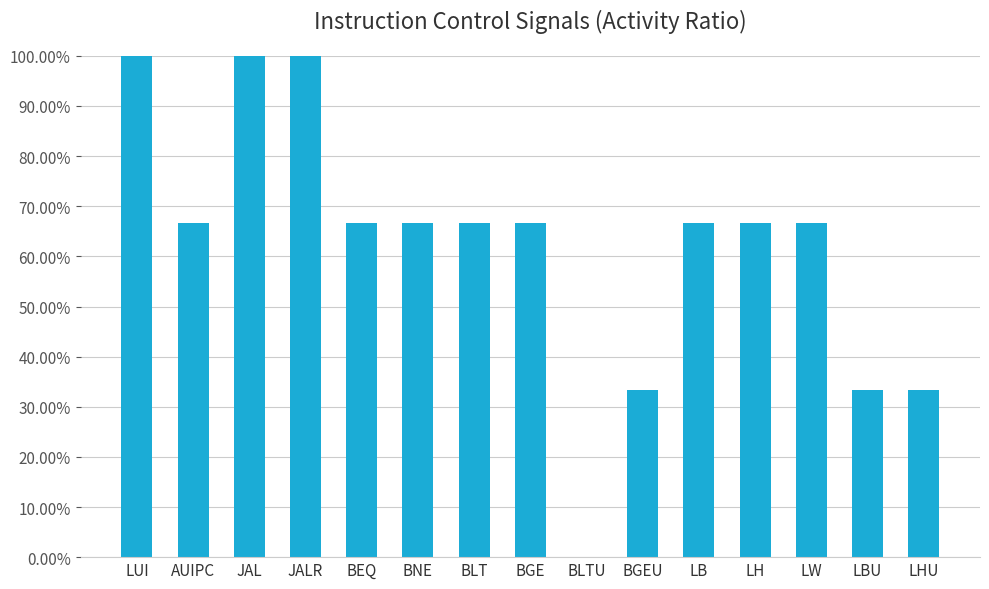

At which label is the value closest to 0?

BLTU